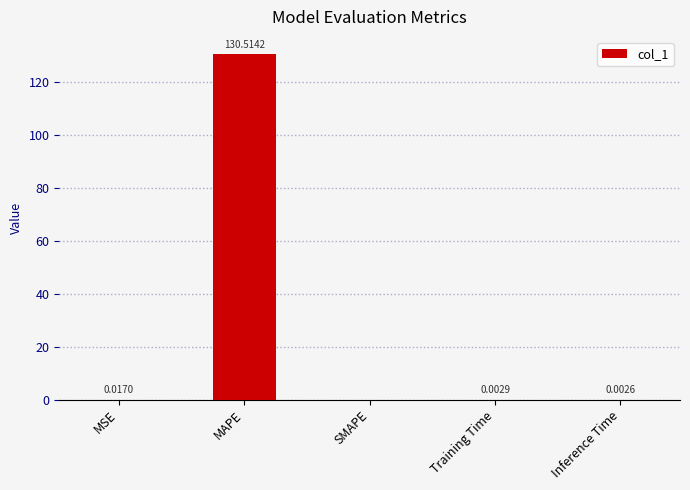

Where is the data nearest to the value 65?

MSE